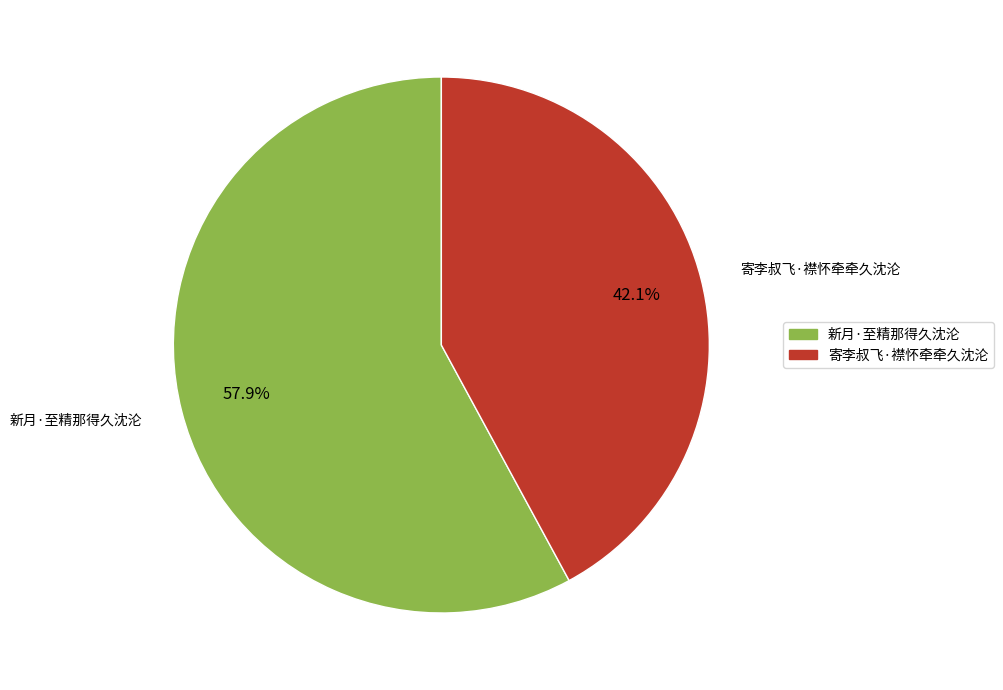

What portion of the pie excludes 新月·至精那得久沈沦?

42.1%